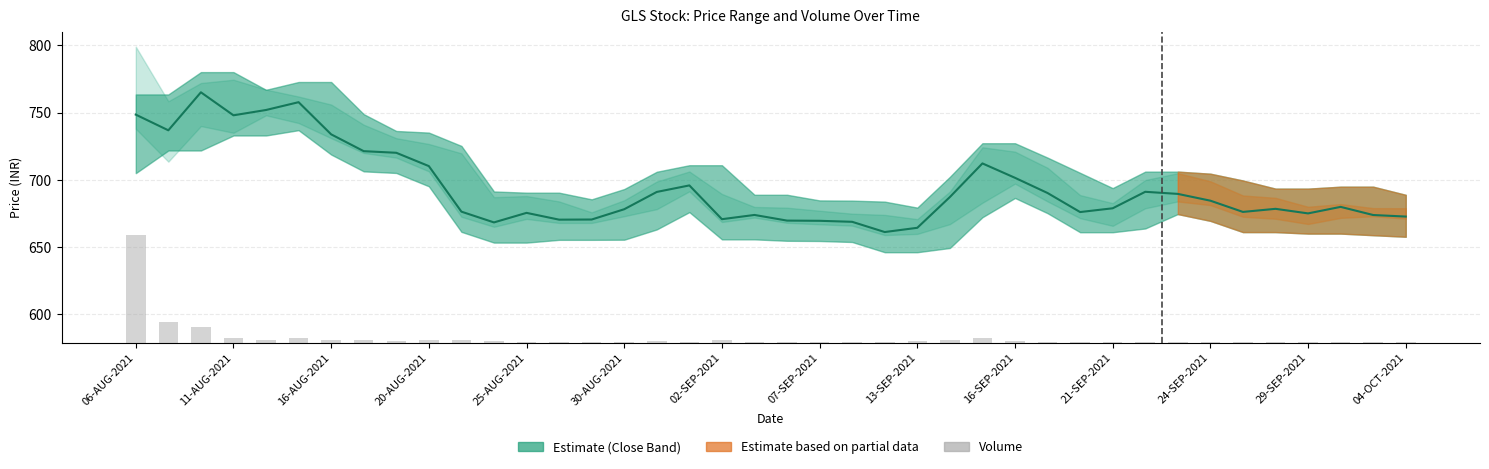

Is it true that Close equals 355.5 at 25-AUG-2021?

False